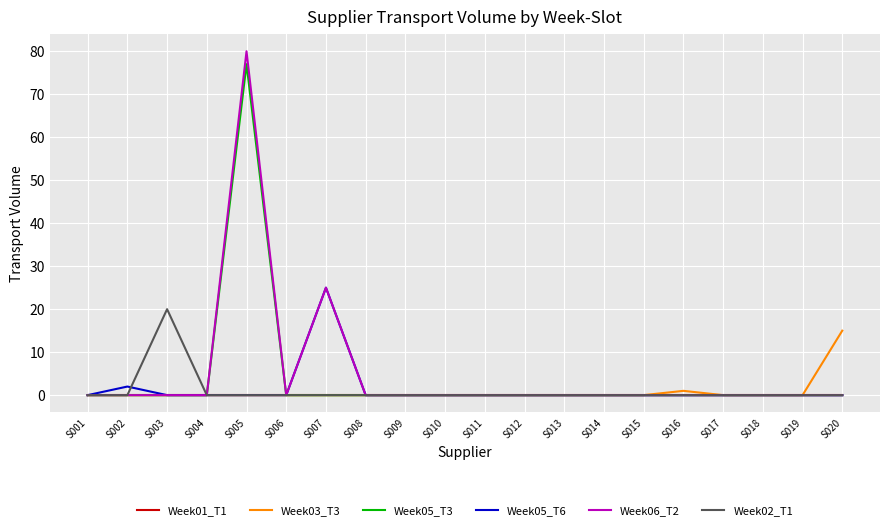

Is it true that Week05_T6 equals 14 at S013?

False